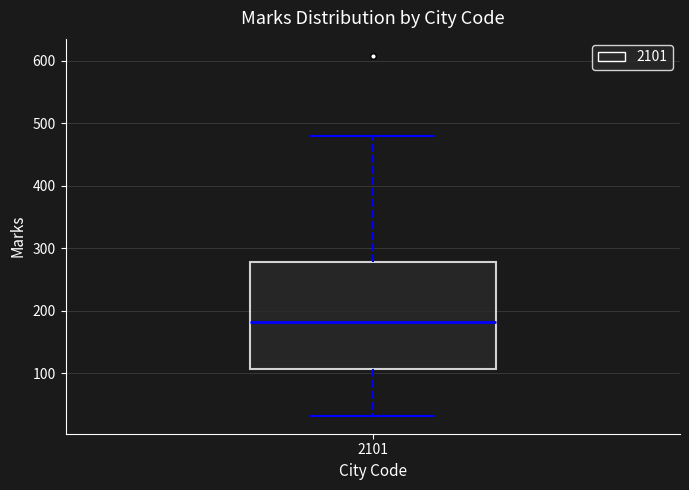

Transcribe this box plot: give where the median line is, the range the box spans, and where the two whiskers end, as read against the y-axis. The values are not printed on the chart, so give them approximately, as read against the axis.

median 180, box 110 to 280, whiskers 30 to 480